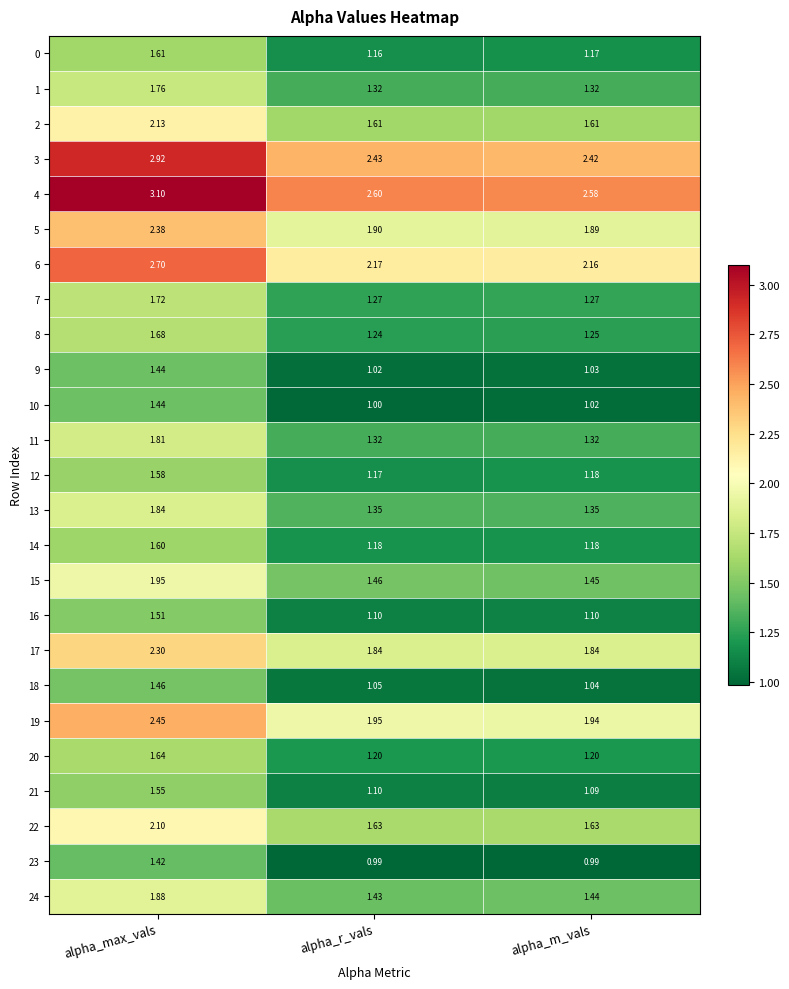

What is the total value across all series at alpha_m_vals?

36.5